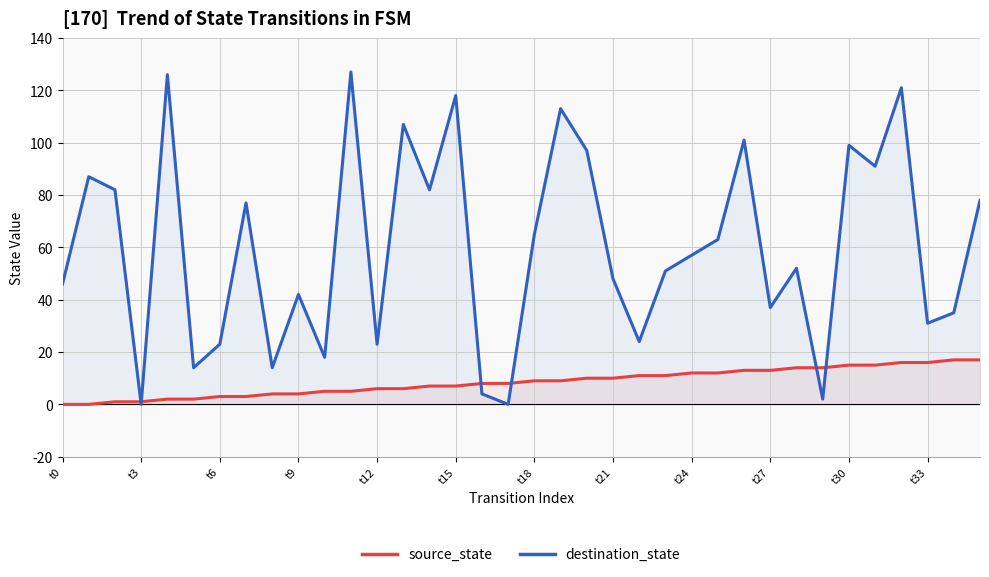

Which series has the largest range (max minus min)?

destination_state